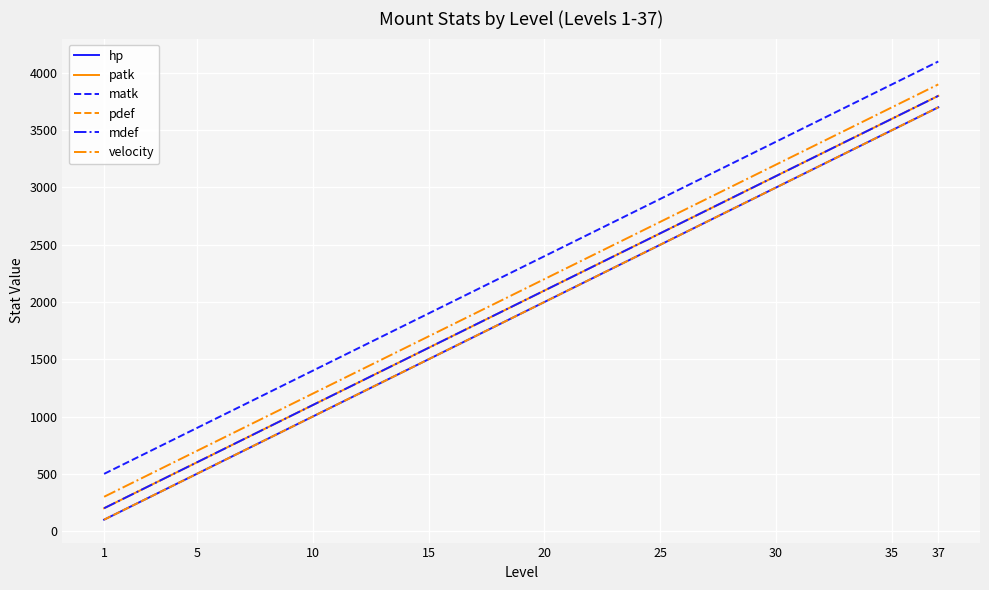

True or false: patk and velocity cross at least once.

False